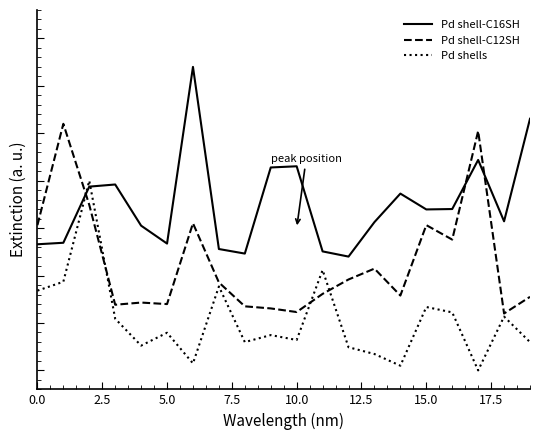

Reading left to right, transcribe all the data shown in this chart.

Pd shell-C16SH: 0.7	0.7	1.0	1.0	0.8	0.7	1.6	0.6	0.6	1.1	1.1	0.6	0.6	0.8	0.9	0.8	0.9	1.1	0.8	1.3
Pd shell-C12SH: 0.8	1.3	0.9	0.3	0.4	0.3	0.8	0.5	0.3	0.3	0.3	0.4	0.5	0.5	0.4	0.8	0.7	1.3	0.3	0.4
Pd shells: 0.4	0.5	1.0	0.3	0.1	0.2	0.0	0.4	0.1	0.2	0.2	0.5	0.1	0.1	0.0	0.3	0.3	0.0	0.3	0.1